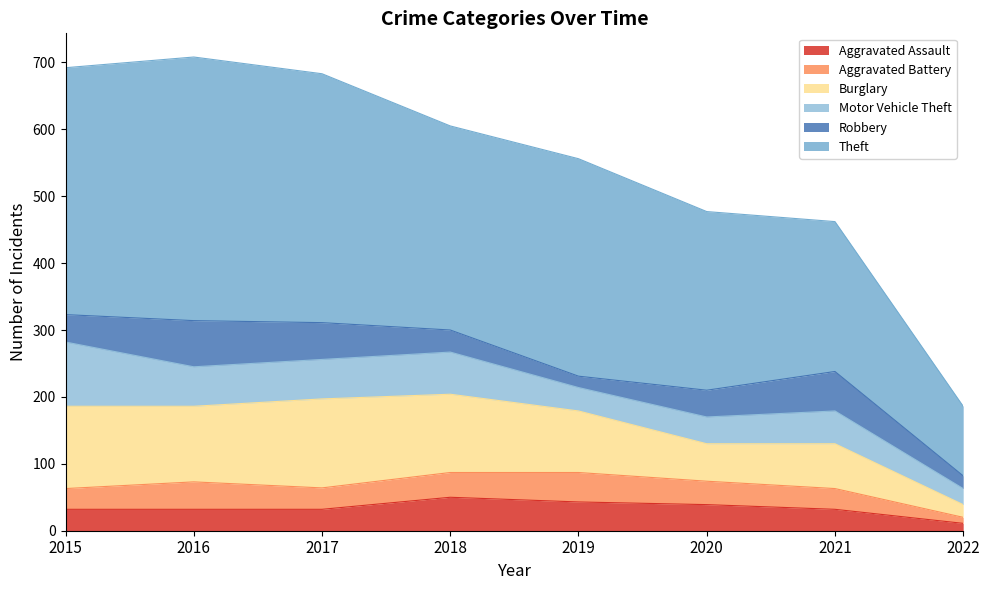

True or false: Theft and Robbery cross at least once.

False